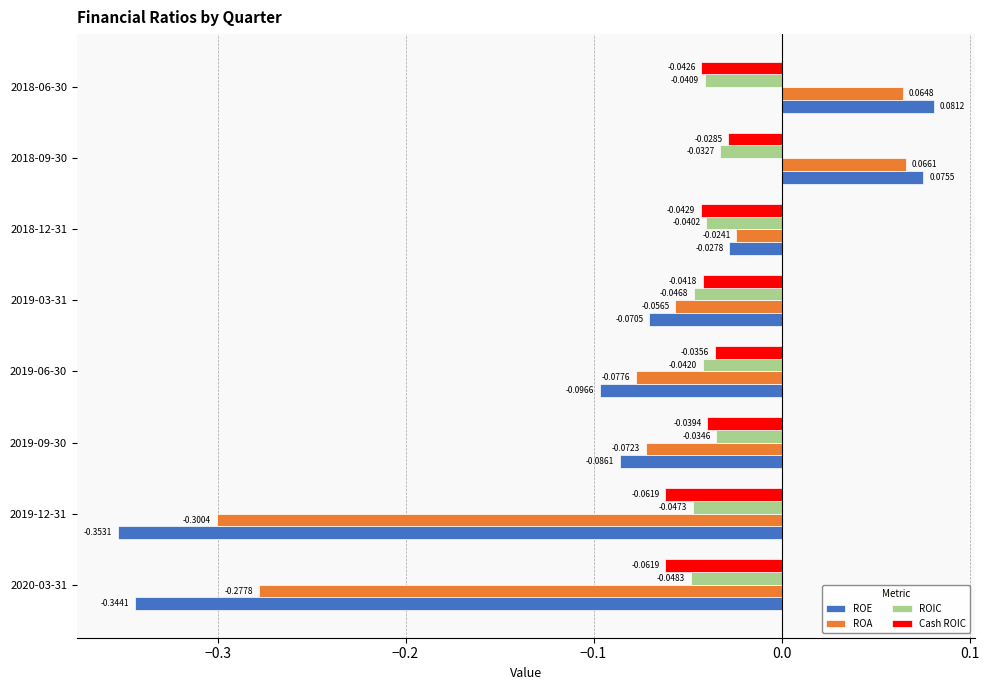

At 2020-03-31, list the series in order from largest to smallest.

ROIC, Cash ROIC, ROA, ROE